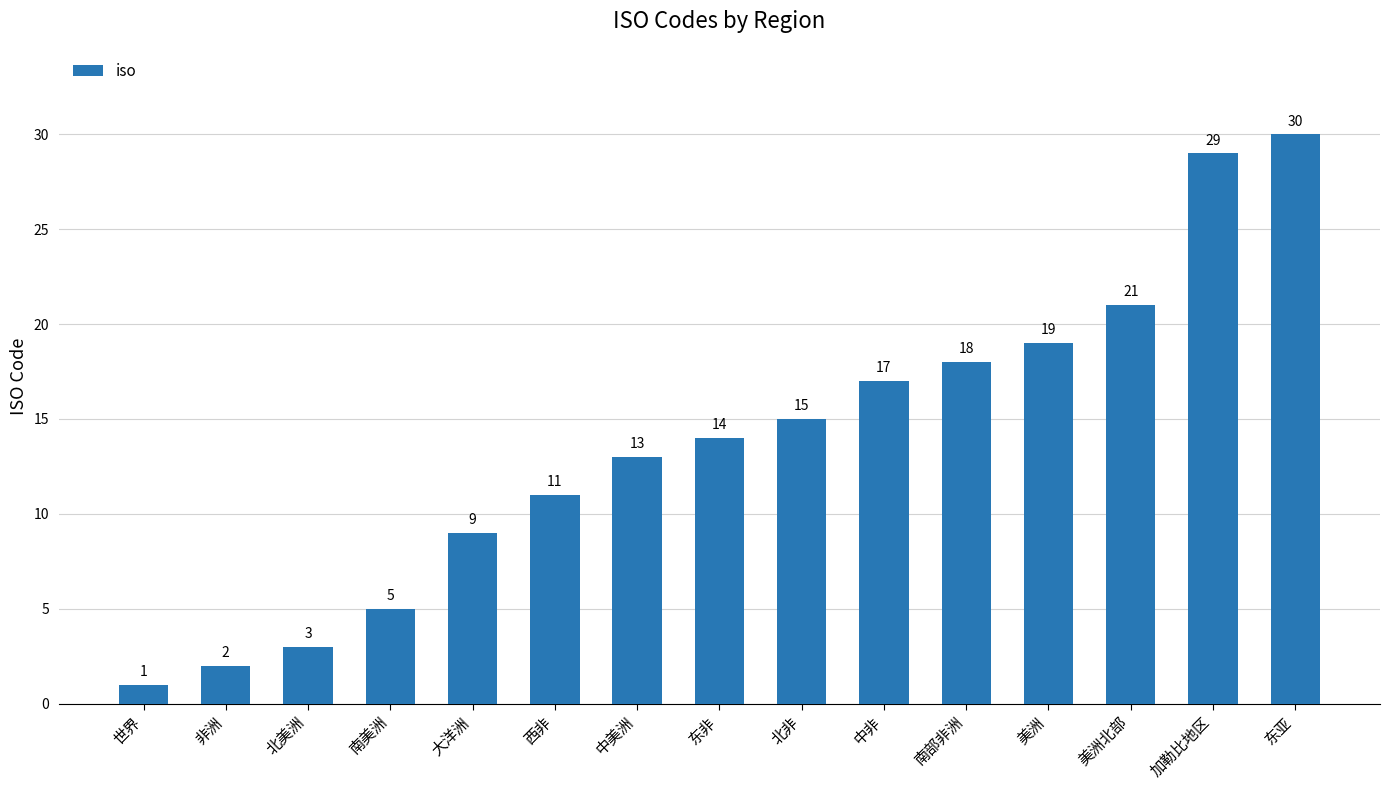

Reading left to right, extract all data points from this chart.

1	2	3	5	9	11	13	14	15	17	18	19	21	29	30